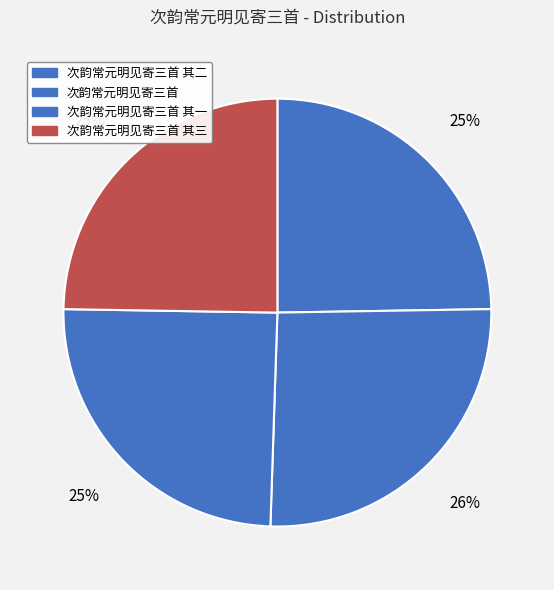

Does 次韵常元明见寄三首 represent more than half of the total?

No